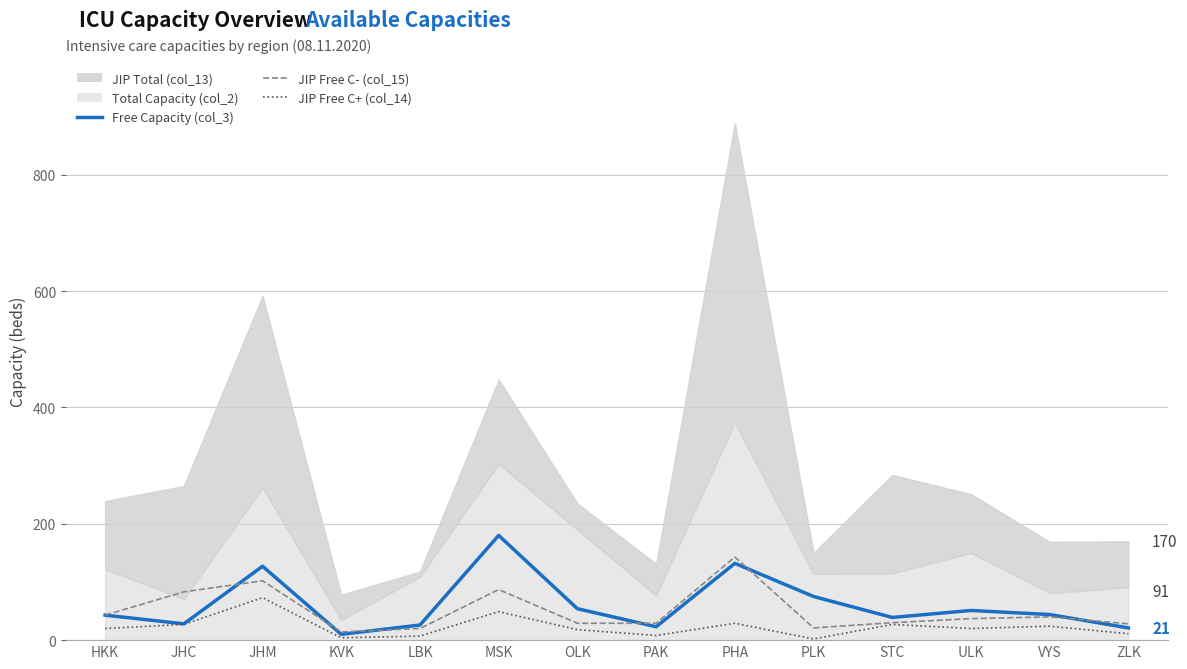

What is the smallest value displayed?

2